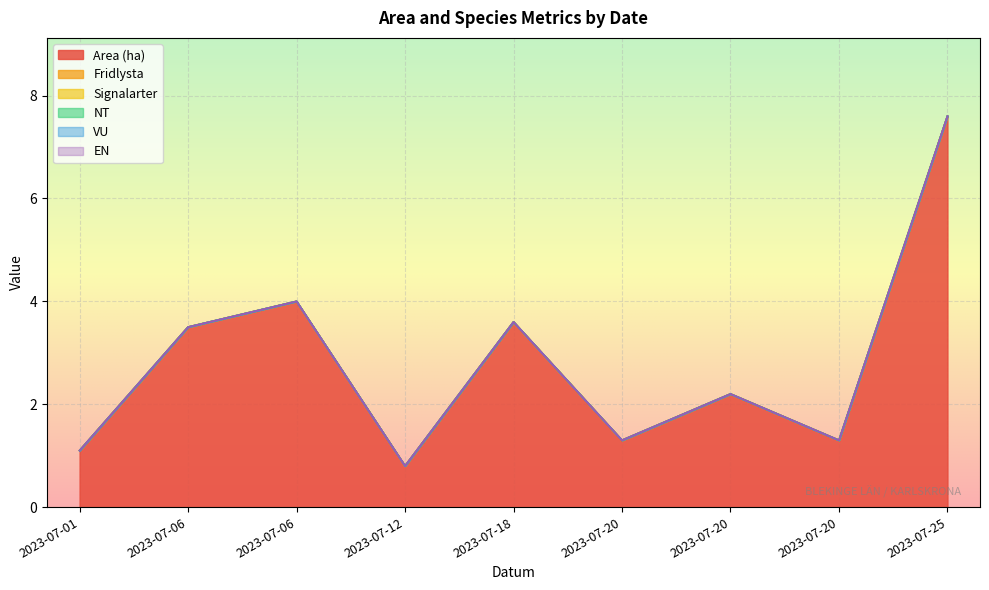

At how many categories does at least one series exceed 3?

4